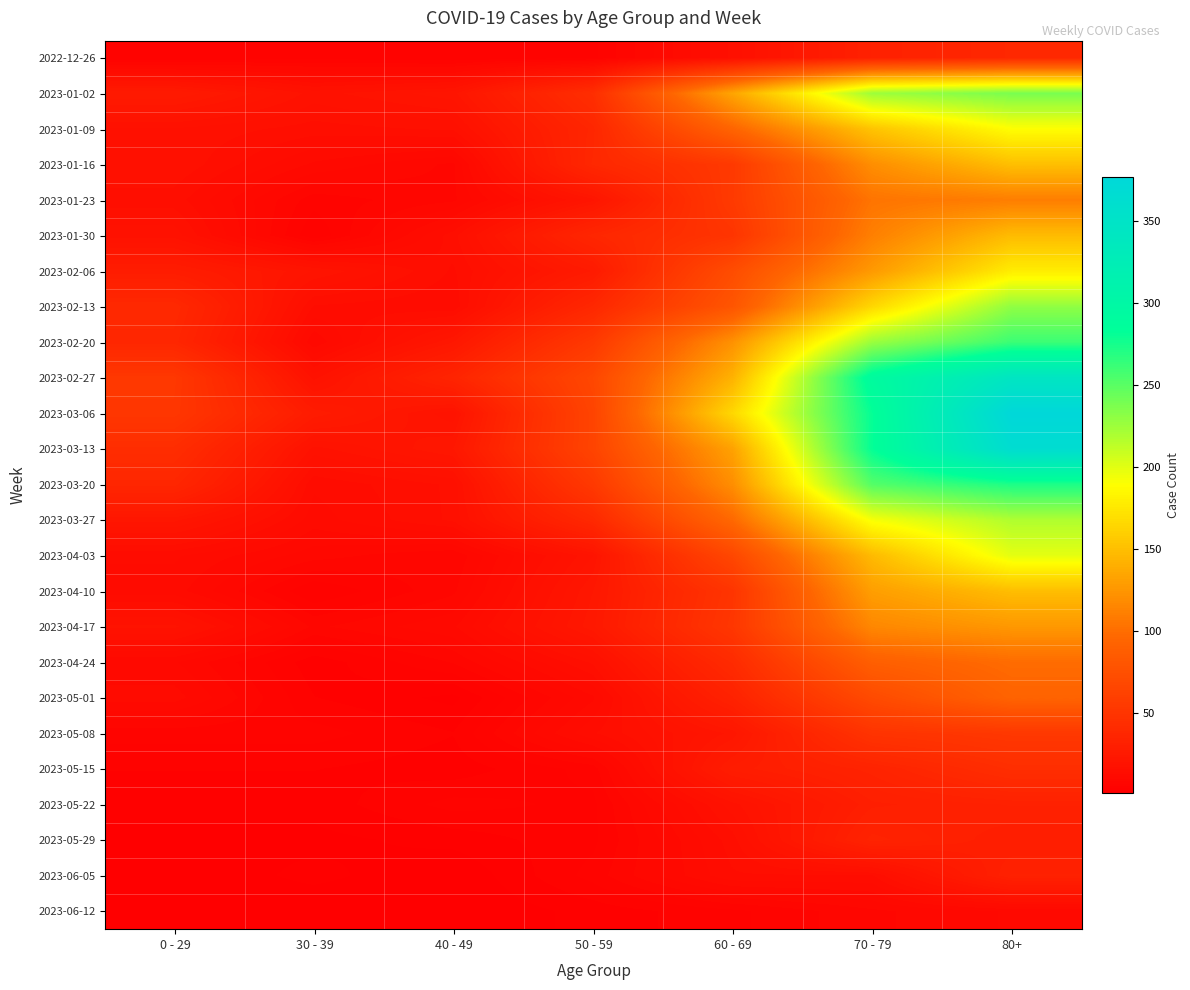

Reading left to right, what are all the values shown in this chart?

2022-12-26: 0 - 29=4	30 - 39=5	40 - 49=4	50 - 59=5	60 - 69=16	70 - 79=32	80+=38
2023-01-02: 0 - 29=26	30 - 39=18	40 - 49=21	50 - 59=44	60 - 69=134	70 - 79=225	80+=238
2023-01-09: 0 - 29=17	30 - 39=15	40 - 49=16	50 - 59=37	60 - 69=94	70 - 79=153	80+=189
2023-01-16: 0 - 29=17	30 - 39=11	40 - 49=8	50 - 59=38	60 - 69=54	70 - 79=120	80+=150
2023-01-23: 0 - 29=15	30 - 39=6	40 - 49=8	50 - 59=21	60 - 69=55	70 - 79=104	80+=110
2023-01-30: 0 - 29=18	30 - 39=4	40 - 49=15	50 - 59=37	60 - 69=50	70 - 79=111	80+=148
2023-02-06: 0 - 29=28	30 - 39=20	40 - 49=14	50 - 59=26	60 - 69=72	70 - 79=127	80+=178
2023-02-13: 0 - 29=39	30 - 39=14	40 - 49=13	50 - 59=38	60 - 69=80	70 - 79=165	80+=230
2023-02-20: 0 - 29=37	30 - 39=10	40 - 49=23	50 - 59=54	60 - 69=122	70 - 79=226	80+=261
2023-02-27: 0 - 29=53	30 - 39=18	40 - 49=35	50 - 59=67	60 - 69=142	70 - 79=291	80+=344
2023-03-06: 0 - 29=52	30 - 39=27	40 - 49=19	50 - 59=64	60 - 69=165	70 - 79=281	80+=377
2023-03-13: 0 - 29=43	30 - 39=18	40 - 49=23	50 - 59=64	60 - 69=132	70 - 79=281	80+=365
2023-03-20: 0 - 29=37	30 - 39=13	40 - 49=16	50 - 59=54	60 - 69=120	70 - 79=252	80+=272
2023-03-27: 0 - 29=22	30 - 39=12	40 - 49=16	50 - 59=39	60 - 69=97	70 - 79=192	80+=218
2023-04-03: 0 - 29=13	30 - 39=9	40 - 49=7	50 - 59=20	60 - 69=67	70 - 79=147	80+=199
2023-04-10: 0 - 29=12	30 - 39=4	40 - 49=8	50 - 59=23	60 - 69=50	70 - 79=130	80+=149
2023-04-17: 0 - 29=19	30 - 39=8	40 - 49=11	50 - 59=24	60 - 69=52	70 - 79=116	80+=126
2023-04-24: 0 - 29=10	30 - 39=3	40 - 49=7	50 - 59=16	60 - 69=41	70 - 79=89	80+=99
2023-05-01: 0 - 29=12	30 - 39=4	40 - 49=2	50 - 59=11	60 - 69=33	70 - 79=70	80+=93
2023-05-08: 0 - 29=6	30 - 39=6	40 - 49=4	50 - 59=14	60 - 69=22	70 - 79=49	80+=53
2023-05-15: 0 - 29=4	30 - 39=4	40 - 49=3	50 - 59=6	60 - 69=28	70 - 79=34	80+=44
2023-05-22: 0 - 29=3	30 - 39=3	40 - 49=6	50 - 59=5	60 - 69=18	70 - 79=30	80+=32
2023-05-29: 0 - 29=2	30 - 39=2	40 - 49=3	50 - 59=5	60 - 69=15	70 - 79=34	80+=29
2023-06-05: 0 - 29=1	30 - 39=3	40 - 49=1	50 - 59=6	60 - 69=14	70 - 79=14	80+=32
2023-06-12: 0 - 29=1	30 - 39=1	40 - 49=1	50 - 59=3	60 - 69=5	70 - 79=8	80+=10